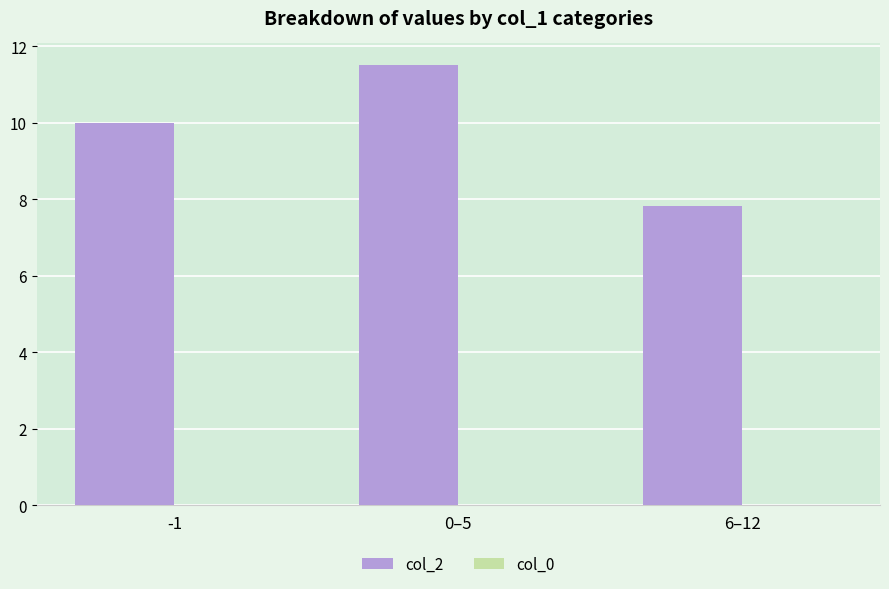

How many series are shown in this chart?

1